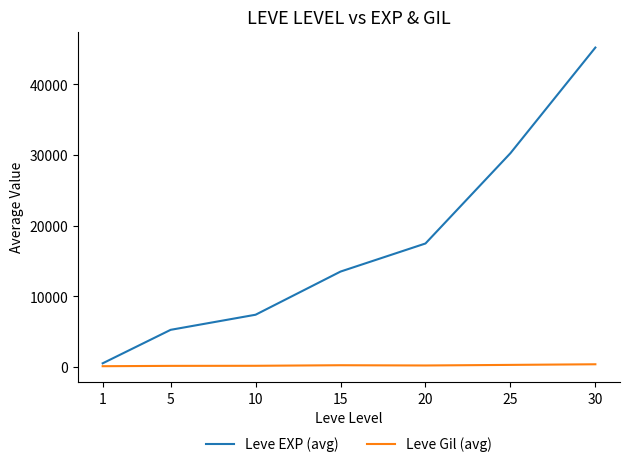

Which series has the widest spread of values?

Leve EXP (avg)